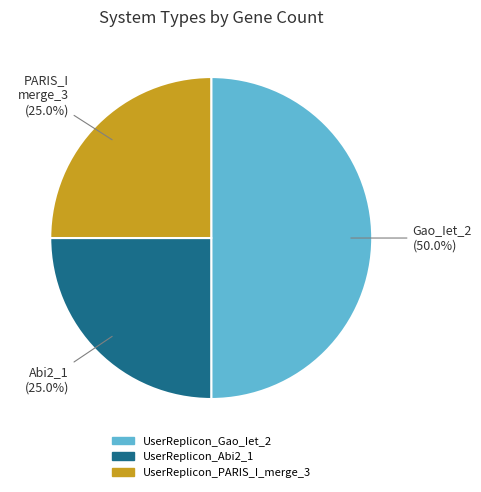

How many segments does this pie chart have?

3